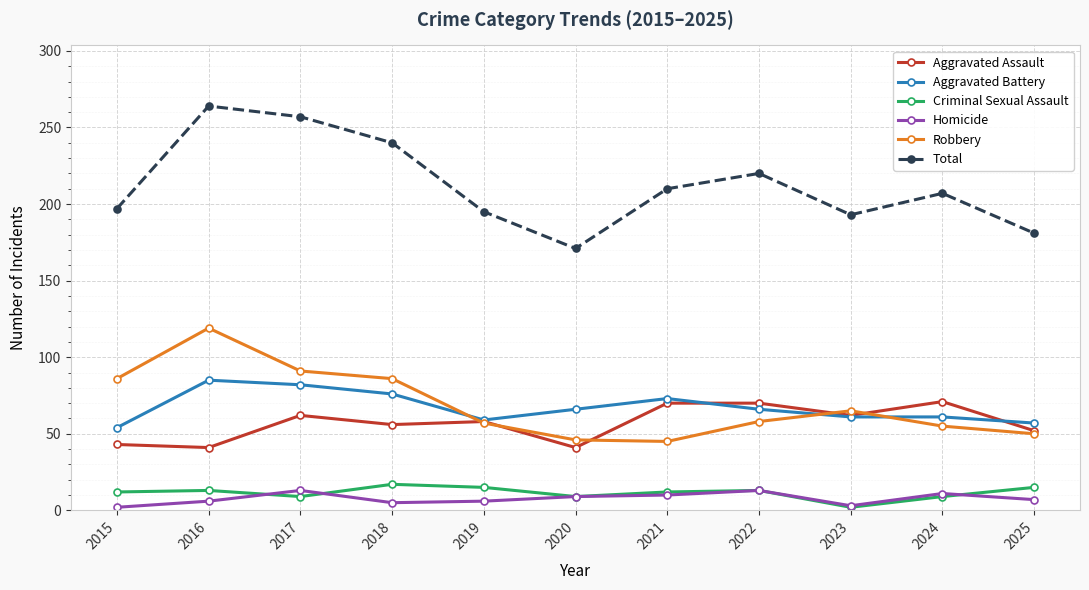

Rank the series by their maximum value, from lowest to highest.

Homicide, Criminal Sexual Assault, Aggravated Assault, Aggravated Battery, Robbery, Total